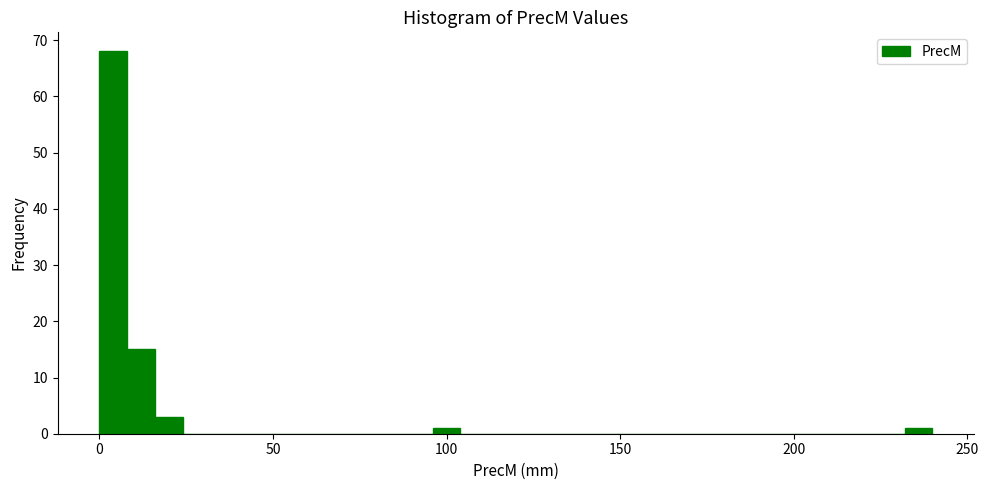

Around what value on the x-axis is the tallest bar? Give the approximate position of its centre, as read against the axis.

5